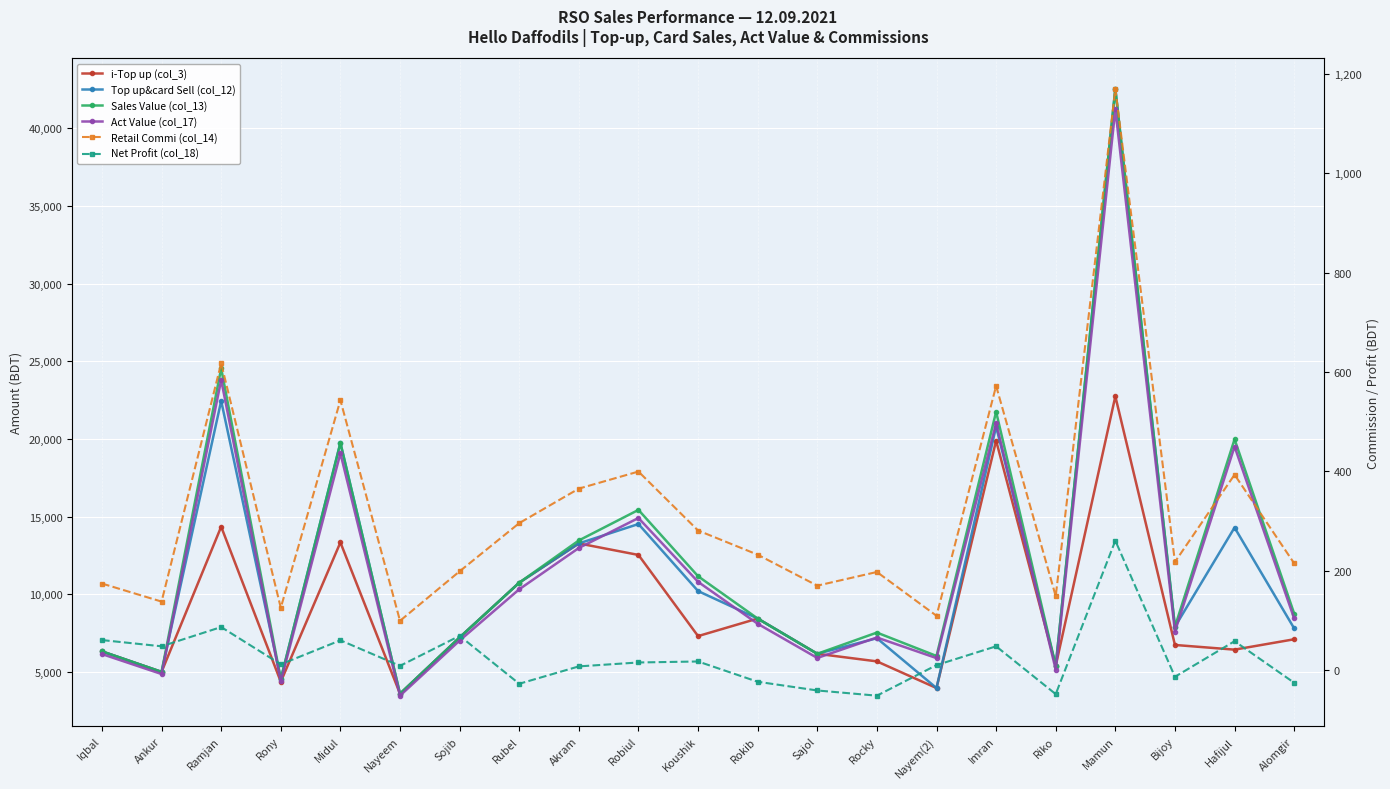

Reading right to left, what are all the values shown in this chart?

i-Top up (col_3): Alomgir=7102.0	Hafijul=6434.0	Bijoy=6736.0	Mamun=22744.0	Riko=5396.0	Imran=19893.0	Nayem(2)=3962.0	Rocky=5679.0	Sajol=6168.0	Rokib=8436.0	Koushik=7306.0	Robiul=12532.0	Akram=13273.0	Rubel=10746.0	Sojib=7218.0	Nayeem=3595.0	Midul=13338.0	Rony=4368.0	Ramjan=14350.0	Ankur=5001.0	Iqbal=6323.0
Top up&card Sell (col_12): Alomgir=7802.0	Hafijul=14294.0	Bijoy=7906.0	Mamun=42544.0	Riko=5396.0	Imran=20793.0	Nayem(2)=3962.0	Rocky=7169.0	Sajol=6168.0	Rokib=8436.0	Koushik=10206.0	Robiul=14522.0	Akram=13273.0	Rubel=10746.0	Sojib=7218.0	Nayeem=3595.0	Midul=19748.0	Rony=4548.0	Ramjan=22450.0	Ankur=5001.0	Iqbal=6323.0
Sales Value (col_13): Alomgir=8757.0	Hafijul=19979.0	Bijoy=7906.0	Mamun=42544.0	Riko=5396.0	Imran=21748.0	Nayem(2)=6027.0	Rocky=7533.0	Sajol=6168.0	Rokib=8436.0	Koushik=11161.0	Robiul=15432.0	Akram=13464.0	Rubel=10746.0	Sojib=7218.0	Nayeem=3595.0	Midul=19748.0	Rony=4548.0	Ramjan=24542.0	Ankur=5001.0	Iqbal=6323.0
Act Value (col_17): Alomgir=8442.5	Hafijul=19507.9	Bijoy=7599.6	Mamun=41230.0	Riko=5147.6	Imran=21026.2	Nayem(2)=5890.1	Rocky=7215.9	Sajol=5898.4	Rokib=8100.0	Koushik=10800.3	Robiul=14909.6	Akram=12980.0	Rubel=10320.5	Sojib=7019.5	Nayeem=3470.1	Midul=19076.9	Rony=4390.9	Ramjan=23797.6	Ankur=4863.5	Iqbal=6149.1
Retail Commi (col_14): Alomgir=214.6	Hafijul=393.1	Bijoy=217.4	Mamun=1170.0	Riko=148.4	Imran=571.8	Nayem(2)=109.0	Rocky=197.2	Sajol=169.6	Rokib=232.0	Koushik=280.7	Robiul=399.4	Akram=365.0	Rubel=295.5	Sojib=198.5	Nayeem=98.9	Midul=543.1	Rony=125.1	Ramjan=617.4	Ankur=137.5	Iqbal=173.9
Net Profit (col_18): Alomgir=-25.9	Hafijul=57.8	Bijoy=-13.9	Mamun=260.2	Riko=-48.7	Imran=47.5	Nayem(2)=9.6	Rocky=-51.9	Sajol=-41.4	Rokib=-23.9	Koushik=17.0	Robiul=15.0	Akram=7.1	Rubel=-27.9	Sojib=68.6	Nayeem=8.2	Midul=59.6	Rony=11.2	Ramjan=86.3	Ankur=47.5	Iqbal=60.1